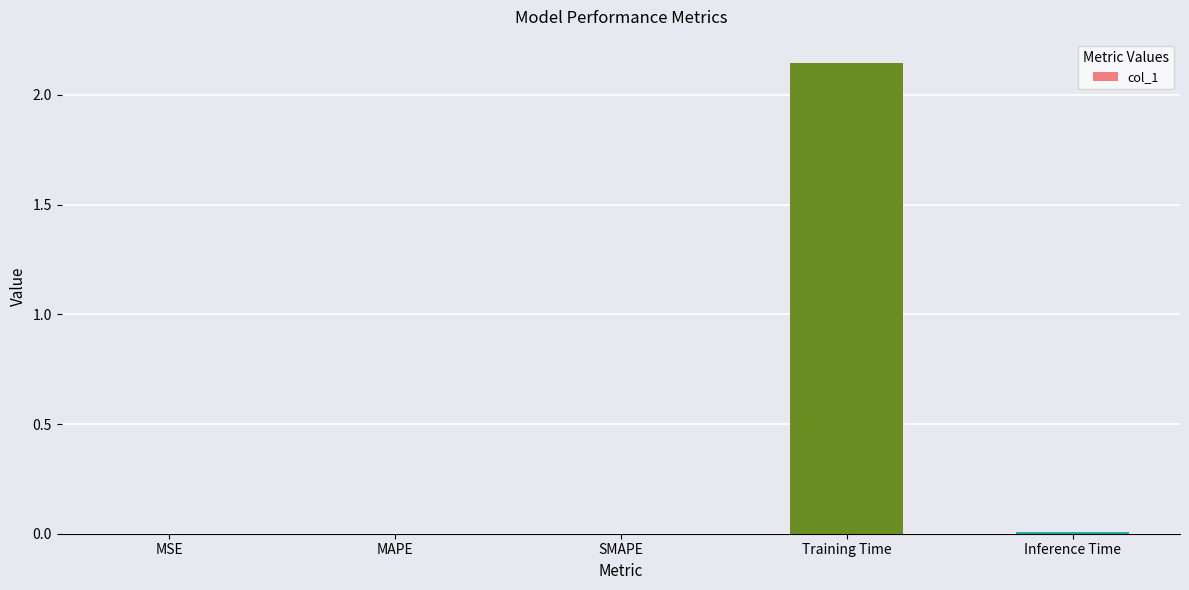

What is the sum of all values?

2.2